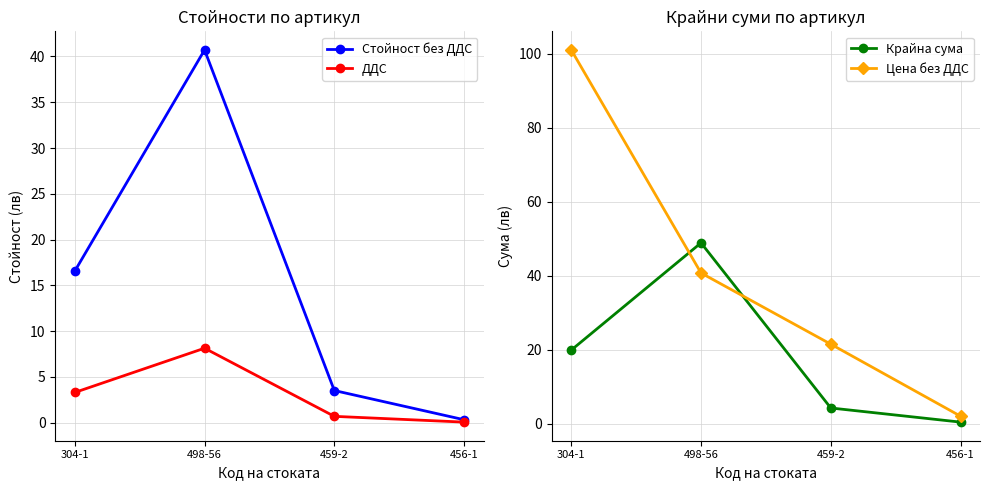

Reading left to right, extract all data points from this chart.

Стойност без ДДС: 304-1=16.6	498-56=40.7	459-2=3.5	456-1=0.3
ДДС: 304-1=3.3	498-56=8.1	459-2=0.7	456-1=0.1
Крайна сума: 304-1=19.9	498-56=48.9	459-2=4.2	456-1=0.4
Цена без ДДС: 304-1=101.0	498-56=40.7	459-2=21.5	456-1=2.0